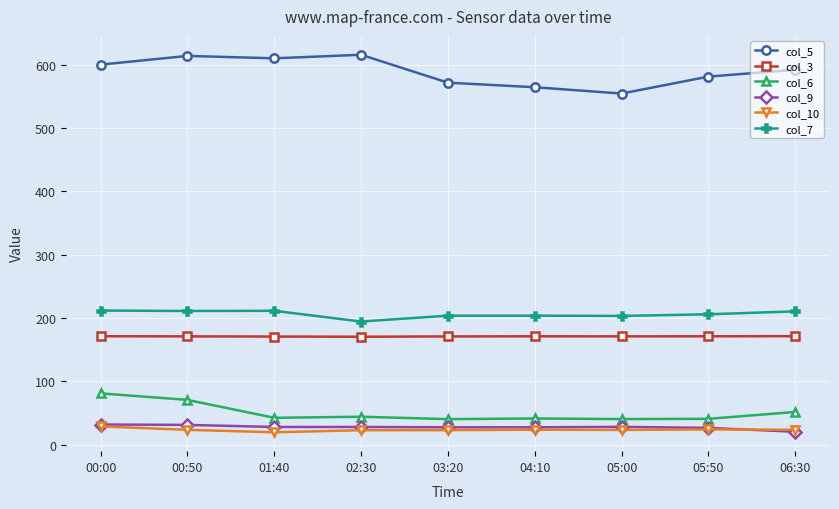

Which series has the widest spread of values?

col_5